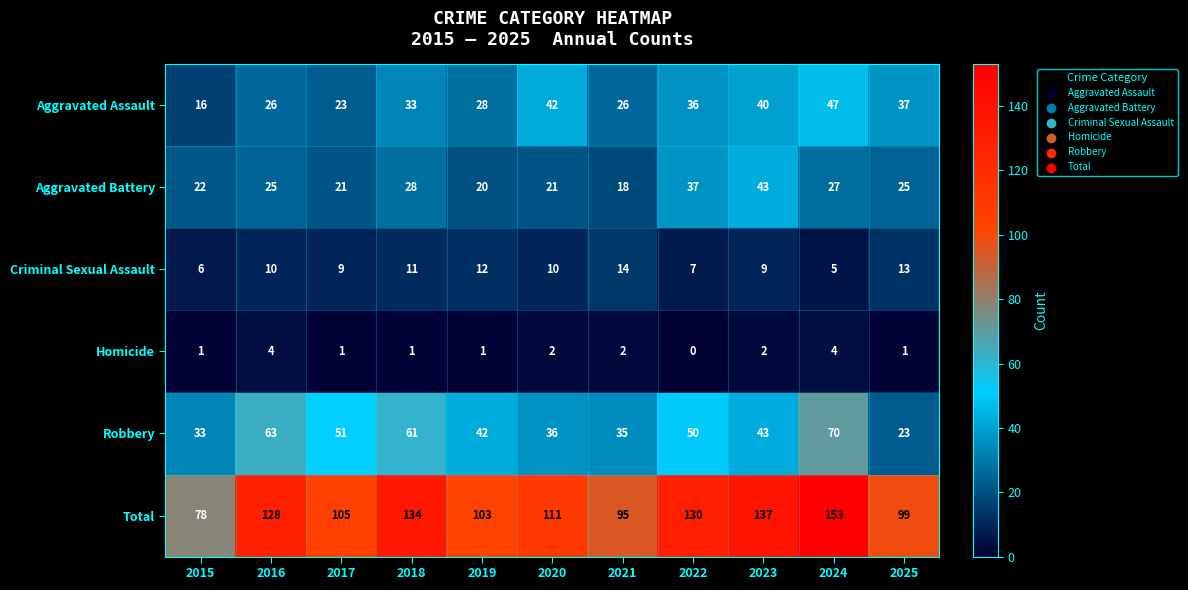

How many categories are shown in the chart?

11